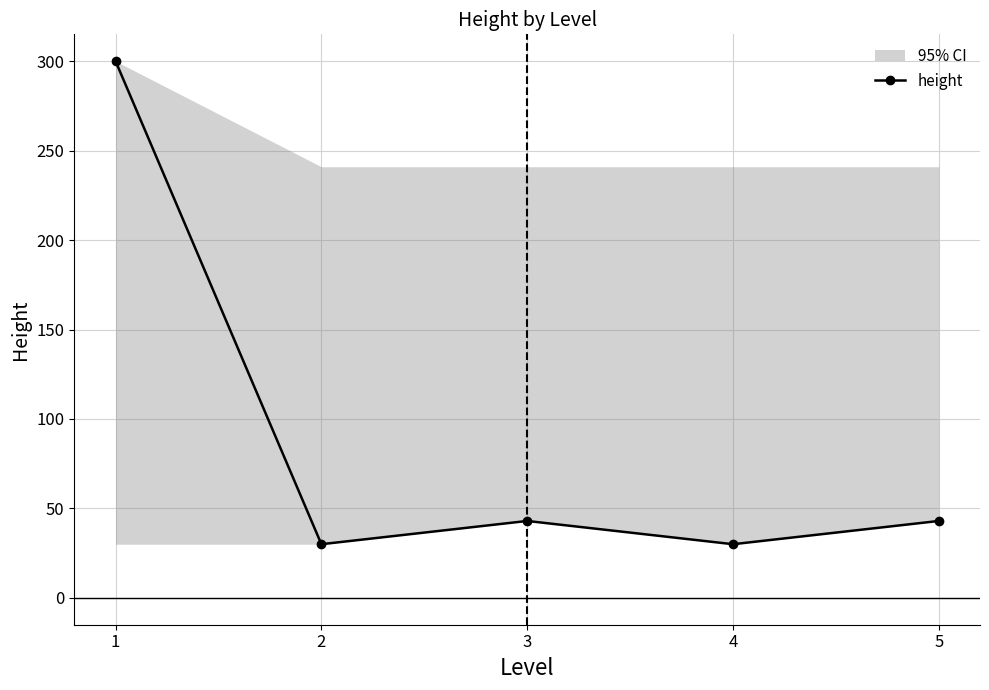

The value at 2 is 30. True or false?

True